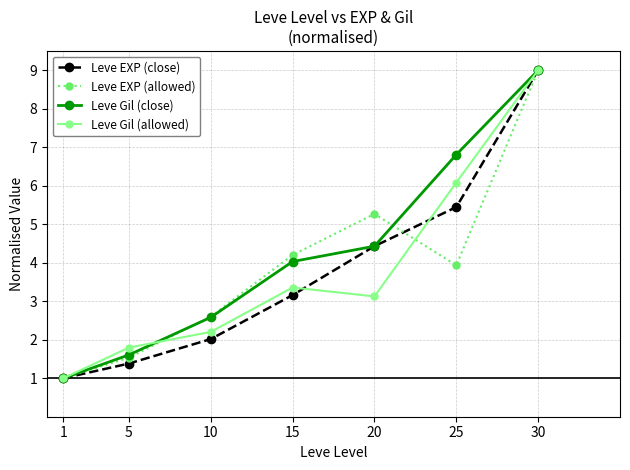

The Leve Gil (allowed) series shows 2.2 at 10. True or false?

True